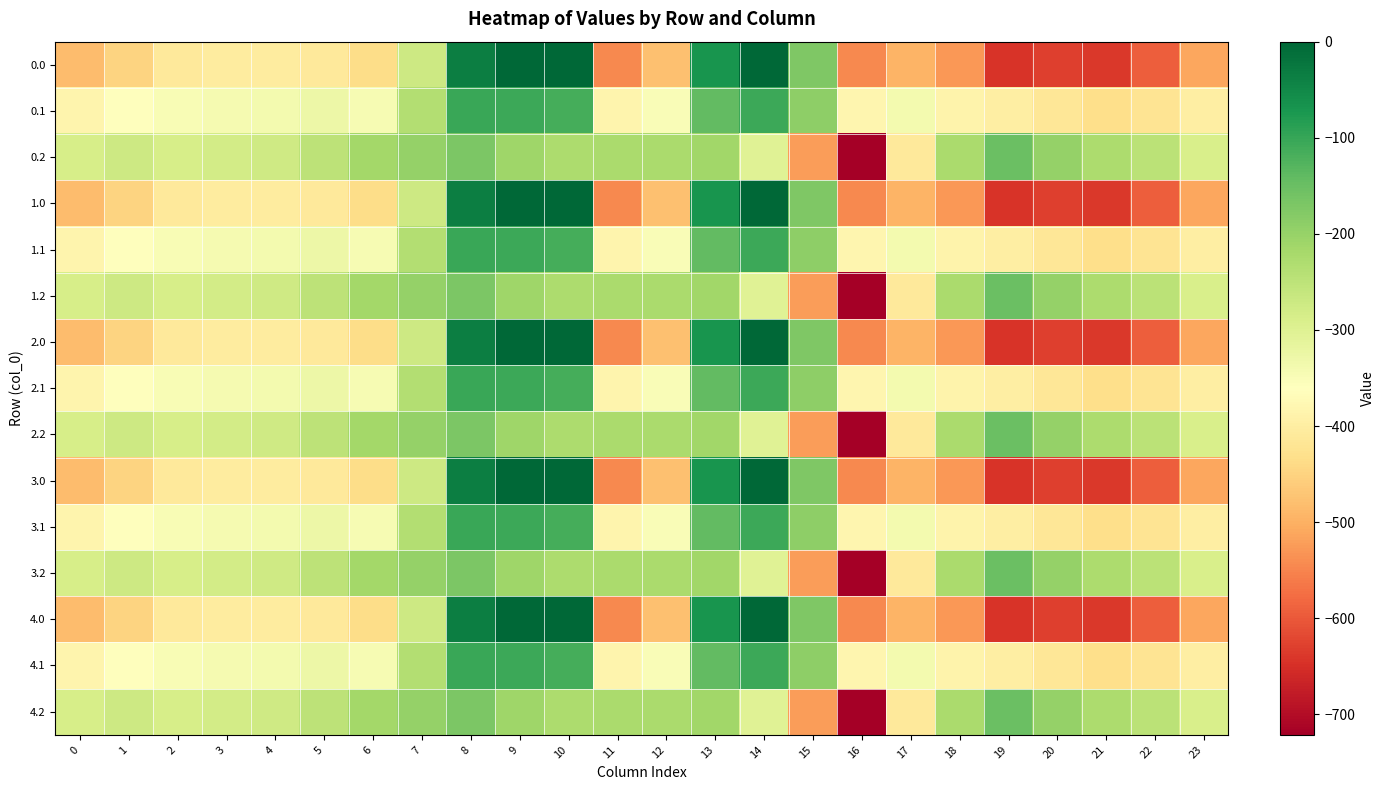

Reading left to right, extract all data points from this chart.

0.0: 0=-482.0	1=-449.5	2=-410.3	3=-404.4	4=-404.9	5=-410.8	6=-435.0	7=-270.7	8=-35.0	9=0.0	10=0.0	11=-544.3	12=-477.2	13=-70.2	14=-0.3	15=-172.8	16=-545.4	17=-493.8	18=-529.6	19=-644.5	20=-629.9	21=-638.4	22=-592.3	23=-511.3
0.1: 0=-384.6	1=-361.1	2=-347.9	3=-342.7	4=-339.6	5=-329.5	6=-345.2	7=-234.9	8=-102.3	9=-104.8	10=-114.0	11=-384.7	12=-350.8	13=-141.2	14=-105.5	15=-190.4	16=-380.5	17=-340.1	18=-388.5	19=-399.7	20=-414.5	21=-432.4	22=-419.9	23=-399.4
0.2: 0=-287.1	1=-272.7	2=-285.5	3=-281.0	4=-274.4	5=-248.1	6=-216.4	7=-199.0	8=-169.5	9=-209.6	10=-228.0	11=-225.2	12=-224.3	13=-212.2	14=-301.9	15=-522.2	16=-721.2	17=-409.5	18=-223.1	19=-151.1	20=-199.2	21=-226.4	22=-247.4	23=-287.5
1.0: 0=-482.0	1=-449.5	2=-410.3	3=-404.4	4=-404.9	5=-410.8	6=-435.0	7=-270.7	8=-35.0	9=0.0	10=0.0	11=-544.3	12=-477.2	13=-70.2	14=-0.3	15=-172.8	16=-545.4	17=-493.8	18=-529.6	19=-644.5	20=-629.9	21=-638.4	22=-592.3	23=-511.3
1.1: 0=-384.6	1=-361.1	2=-347.9	3=-342.7	4=-339.6	5=-329.5	6=-345.2	7=-234.9	8=-102.3	9=-104.8	10=-114.0	11=-384.7	12=-350.8	13=-141.2	14=-105.5	15=-190.4	16=-380.5	17=-340.1	18=-388.5	19=-399.7	20=-414.5	21=-432.4	22=-419.9	23=-399.4
1.2: 0=-287.1	1=-272.7	2=-285.5	3=-281.0	4=-274.4	5=-248.1	6=-216.4	7=-199.0	8=-169.5	9=-209.6	10=-228.0	11=-225.2	12=-224.3	13=-212.2	14=-301.9	15=-522.2	16=-721.2	17=-409.5	18=-223.1	19=-151.1	20=-199.2	21=-226.4	22=-247.4	23=-287.5
2.0: 0=-482.0	1=-449.5	2=-410.3	3=-404.4	4=-404.9	5=-410.8	6=-435.0	7=-270.7	8=-35.0	9=0.0	10=0.0	11=-544.3	12=-477.2	13=-70.2	14=-0.3	15=-172.8	16=-545.4	17=-493.8	18=-529.6	19=-644.5	20=-629.9	21=-638.4	22=-592.3	23=-511.3
2.1: 0=-384.6	1=-361.1	2=-347.9	3=-342.7	4=-339.6	5=-329.5	6=-345.2	7=-234.9	8=-102.3	9=-104.8	10=-114.0	11=-384.7	12=-350.8	13=-141.2	14=-105.5	15=-190.4	16=-380.5	17=-340.1	18=-388.5	19=-399.7	20=-414.5	21=-432.4	22=-419.9	23=-399.4
2.2: 0=-287.1	1=-272.7	2=-285.5	3=-281.0	4=-274.4	5=-248.1	6=-216.4	7=-199.0	8=-169.5	9=-209.6	10=-228.0	11=-225.2	12=-224.3	13=-212.2	14=-301.9	15=-522.2	16=-721.2	17=-409.5	18=-223.1	19=-151.1	20=-199.2	21=-226.4	22=-247.4	23=-287.5
3.0: 0=-482.0	1=-449.5	2=-410.3	3=-404.4	4=-404.9	5=-410.8	6=-435.0	7=-270.7	8=-35.0	9=0.0	10=0.0	11=-544.3	12=-477.2	13=-70.2	14=-0.3	15=-172.8	16=-545.4	17=-493.8	18=-529.6	19=-644.5	20=-629.9	21=-638.4	22=-592.3	23=-511.3
3.1: 0=-384.6	1=-361.1	2=-347.9	3=-342.7	4=-339.6	5=-329.5	6=-345.2	7=-234.9	8=-102.3	9=-104.8	10=-114.0	11=-384.7	12=-350.8	13=-141.2	14=-105.5	15=-190.4	16=-380.5	17=-340.1	18=-388.5	19=-399.7	20=-414.5	21=-432.4	22=-419.9	23=-399.4
3.2: 0=-287.1	1=-272.7	2=-285.5	3=-281.0	4=-274.4	5=-248.1	6=-216.4	7=-199.0	8=-169.5	9=-209.6	10=-228.0	11=-225.2	12=-224.3	13=-212.2	14=-301.9	15=-522.2	16=-721.2	17=-409.5	18=-223.1	19=-151.1	20=-199.2	21=-226.4	22=-247.4	23=-287.5
4.0: 0=-482.0	1=-449.5	2=-410.3	3=-404.4	4=-404.9	5=-410.8	6=-435.0	7=-270.7	8=-35.0	9=0.0	10=0.0	11=-544.3	12=-477.2	13=-70.2	14=-0.3	15=-172.8	16=-545.4	17=-493.8	18=-529.6	19=-644.5	20=-629.9	21=-638.4	22=-592.3	23=-511.3
4.1: 0=-384.6	1=-361.1	2=-347.9	3=-342.7	4=-339.6	5=-329.5	6=-345.2	7=-234.9	8=-102.3	9=-104.8	10=-114.0	11=-384.7	12=-350.8	13=-141.2	14=-105.5	15=-190.4	16=-380.5	17=-340.1	18=-388.5	19=-399.7	20=-414.5	21=-432.4	22=-419.9	23=-399.4
4.2: 0=-287.1	1=-272.7	2=-285.5	3=-281.0	4=-274.4	5=-248.1	6=-216.4	7=-199.0	8=-169.5	9=-209.6	10=-228.0	11=-225.2	12=-224.3	13=-212.2	14=-301.9	15=-522.2	16=-721.2	17=-409.5	18=-223.1	19=-151.1	20=-199.2	21=-226.4	22=-247.4	23=-287.5